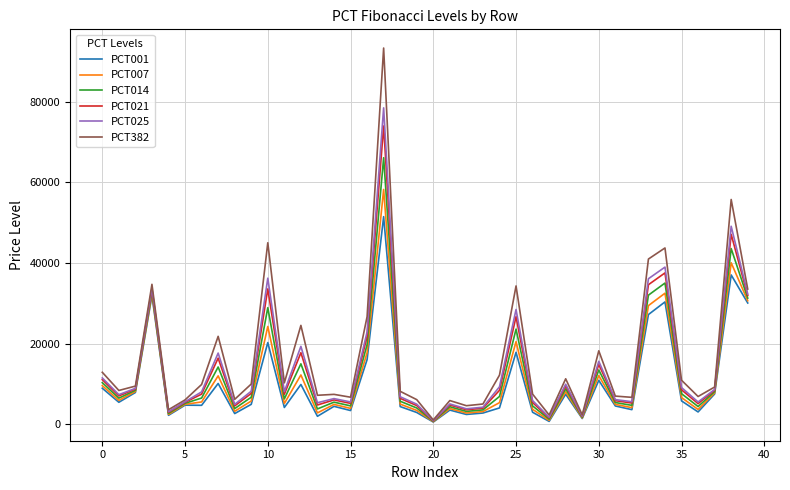

List the series in order of their peak value, lowest first.

PCT001, PCT007, PCT014, PCT021, PCT025, PCT382